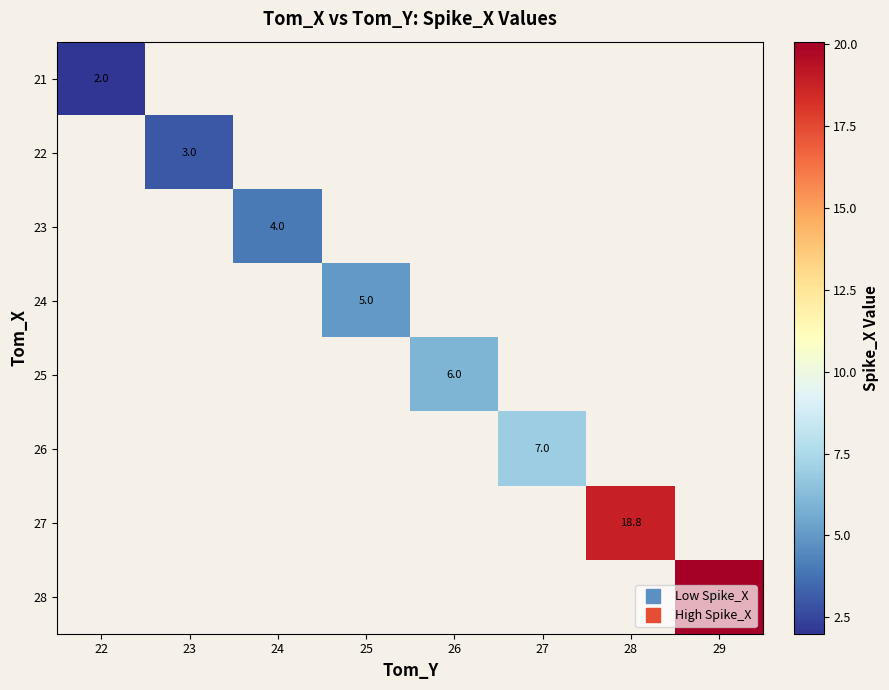

What is the minimum value shown in the chart?

2.0